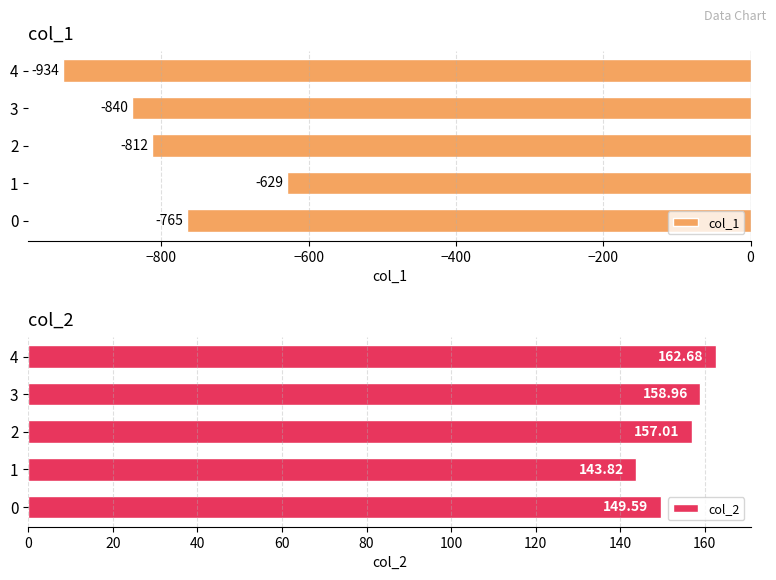

Does the chart contain any negative values?

Yes